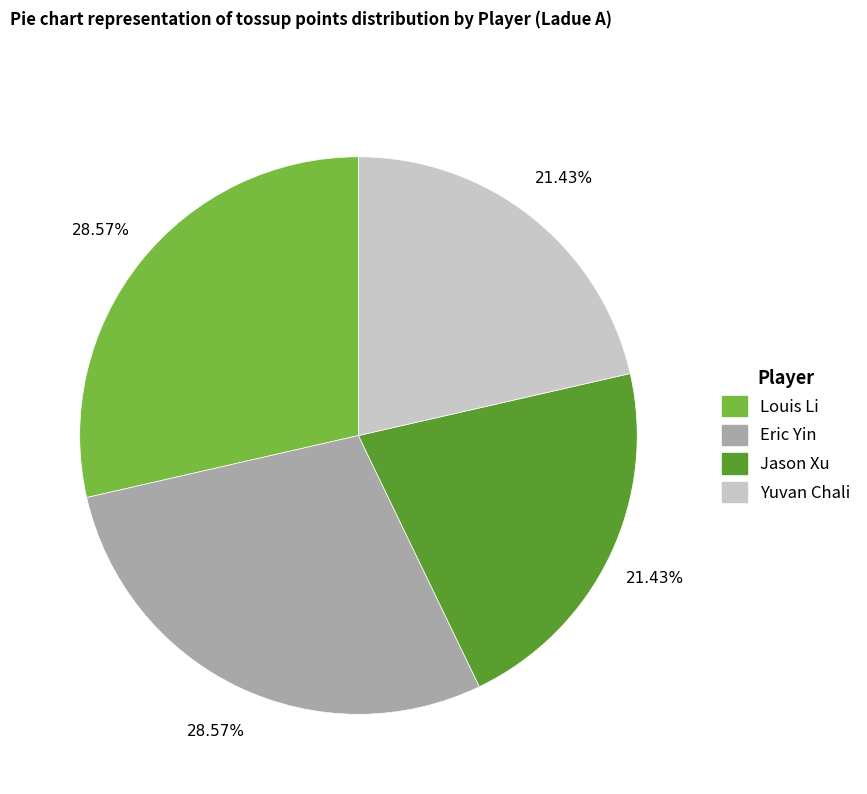

Is there a majority slice in this chart?

No